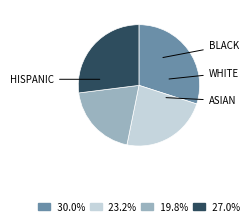

Is there a majority slice in this chart?

No